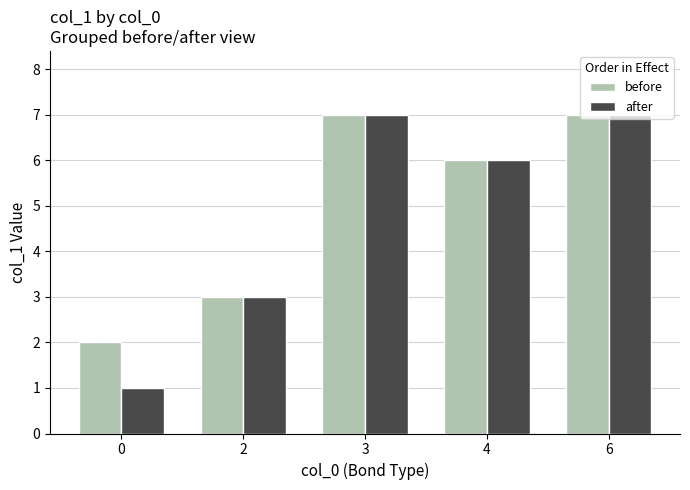

What is the difference between the before values at 3 and 4?

1